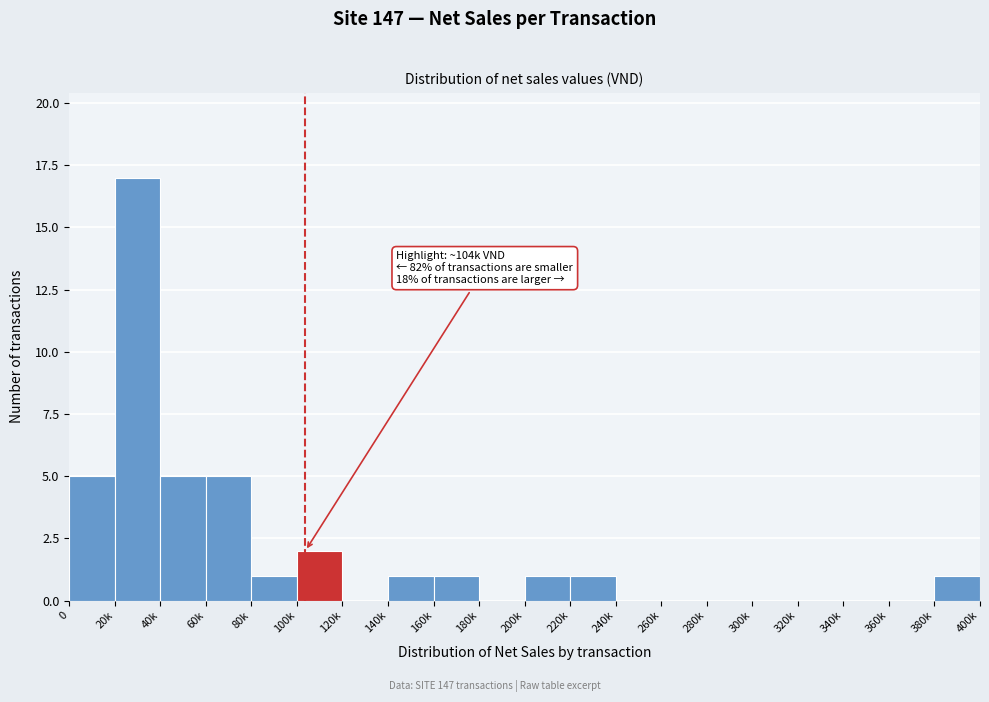

Reading right to left, list all the values displayed in this chart.

380k=1	360k=0	340k=0	320k=0	300k=0	280k=0	260k=0	240k=0	220k=1	200k=1	180k=0	160k=1	140k=1	120k=0	100k=2	80k=1	60k=5	40k=5	20k=17	0=5